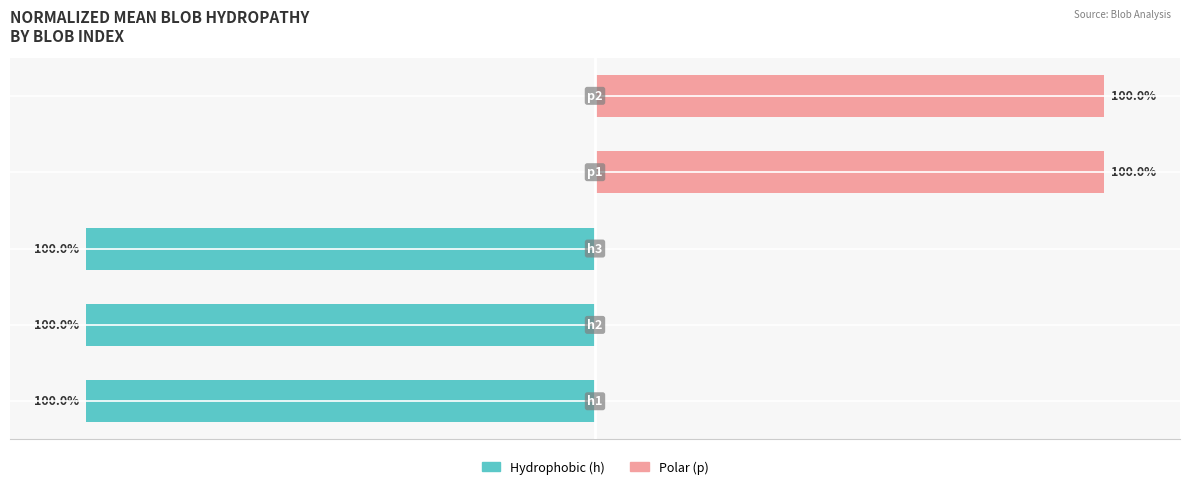

Rank the series by their maximum value, from lowest to highest.

Hydrophobic (h), Polar (p)